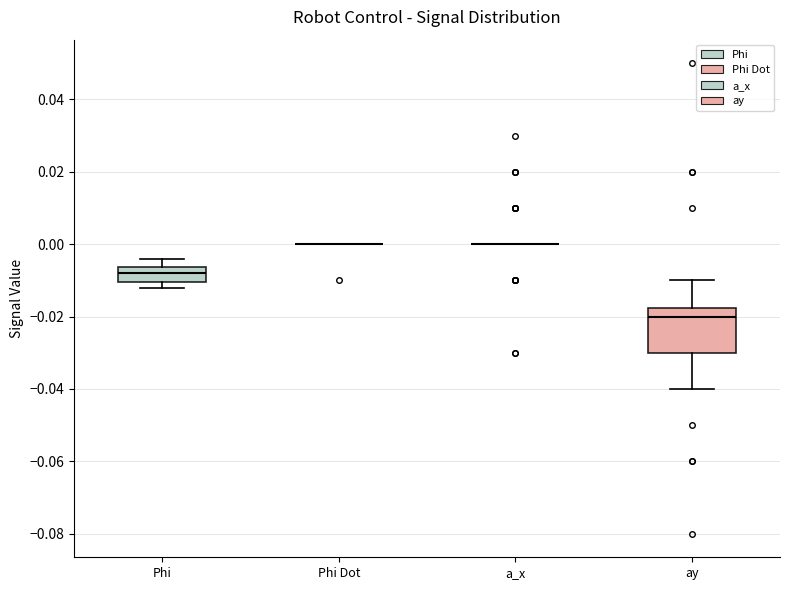

Reading left to right, read every box against the y-axis: the position of its median line, the range the box covers, and the ends of its whiskers. The values are not printed on the chart, so give them approximately, as read against the axis.

Phi: median -0.008, box -0.010 to -0.006, whiskers -0.012 to -0.004
Phi Dot: box collapsed to a line at 0.000, whiskers 0.000 to 0.000
a_x: box collapsed to a line at 0.000, whiskers 0.000 to 0.000
ay: median -0.020, box -0.030 to -0.018, whiskers -0.040 to -0.010